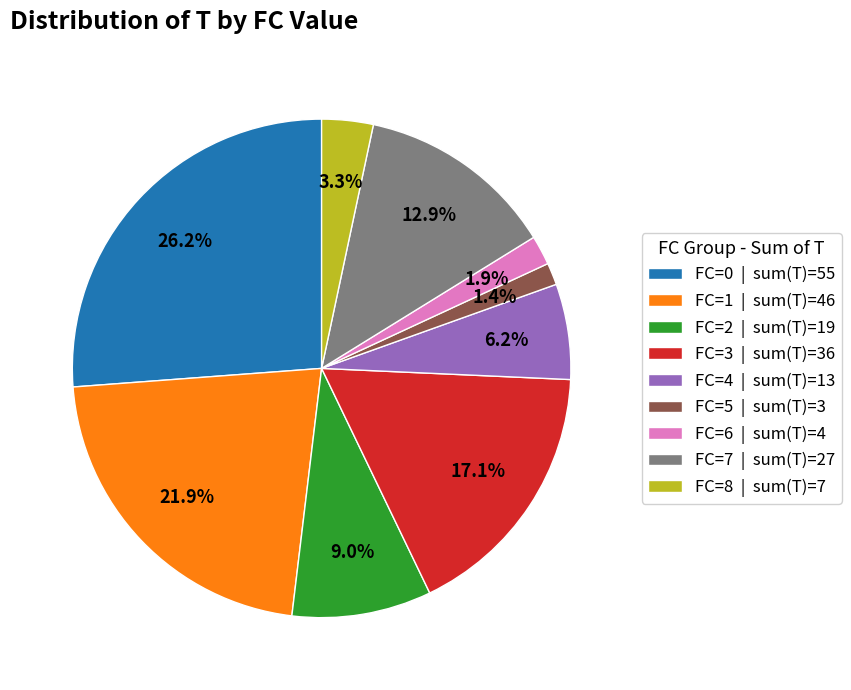

Between FC=2 | sum(T)=19 and FC=0 | sum(T)=55, which is larger?

FC=0 | sum(T)=55